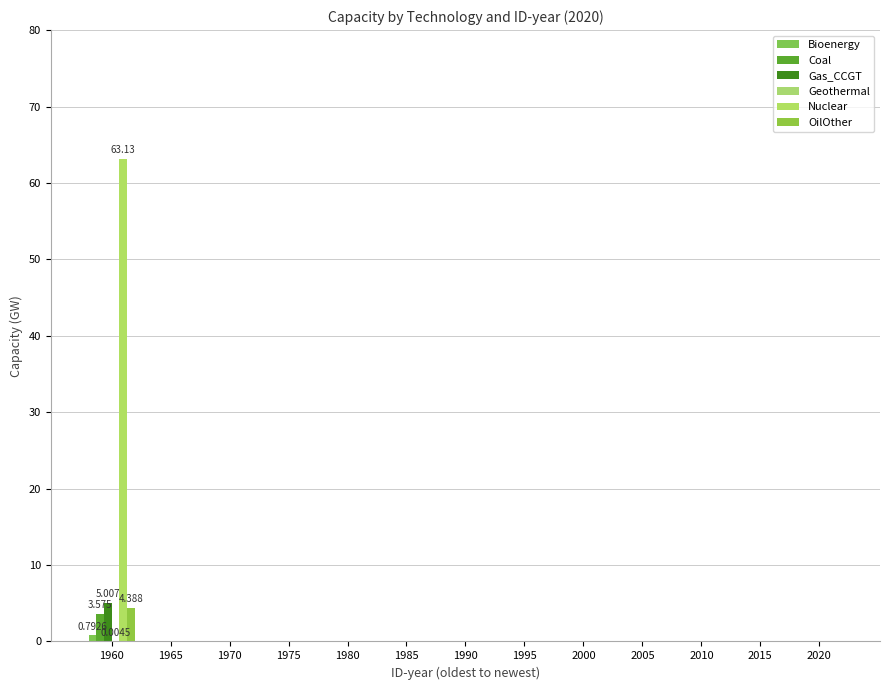

Are the bars horizontal?

No